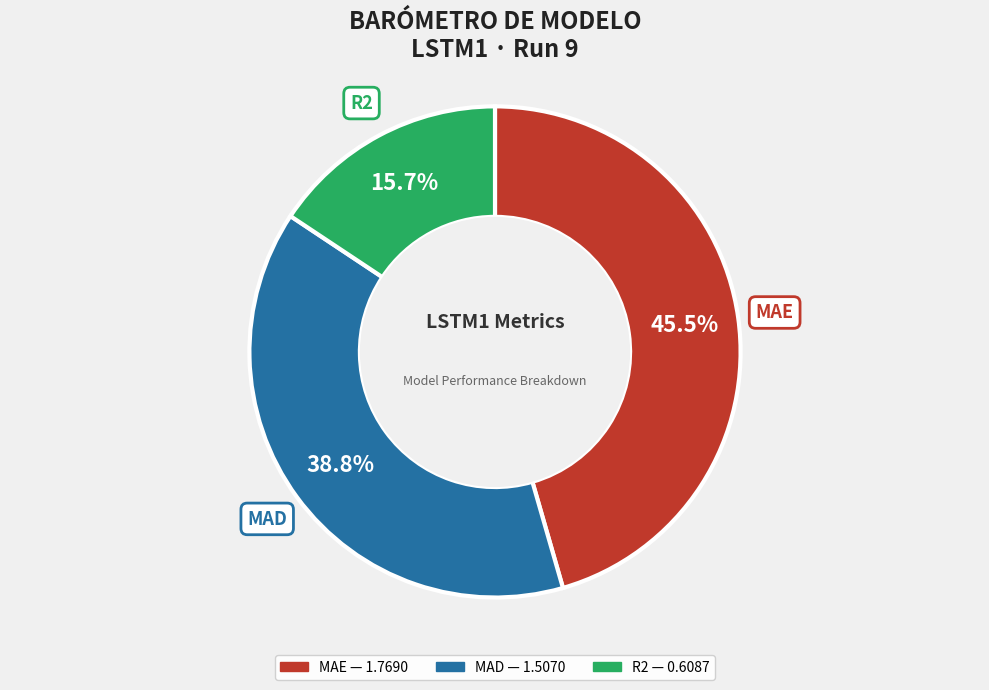

Is there a majority slice in this chart?

No